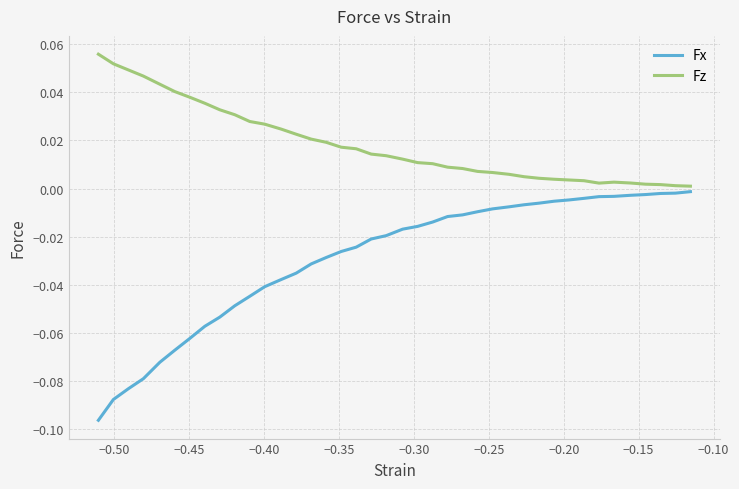

Which series has the largest total across all categories?

Fz